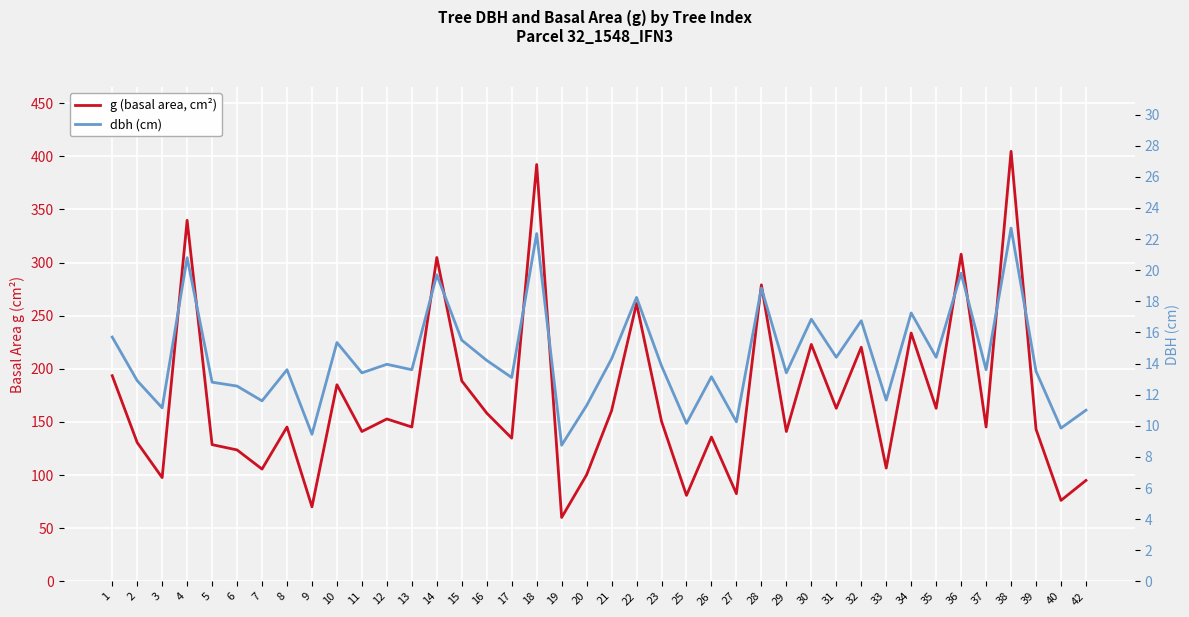

What is the difference between the dbh (cm) values at 20 and 19?

2.6